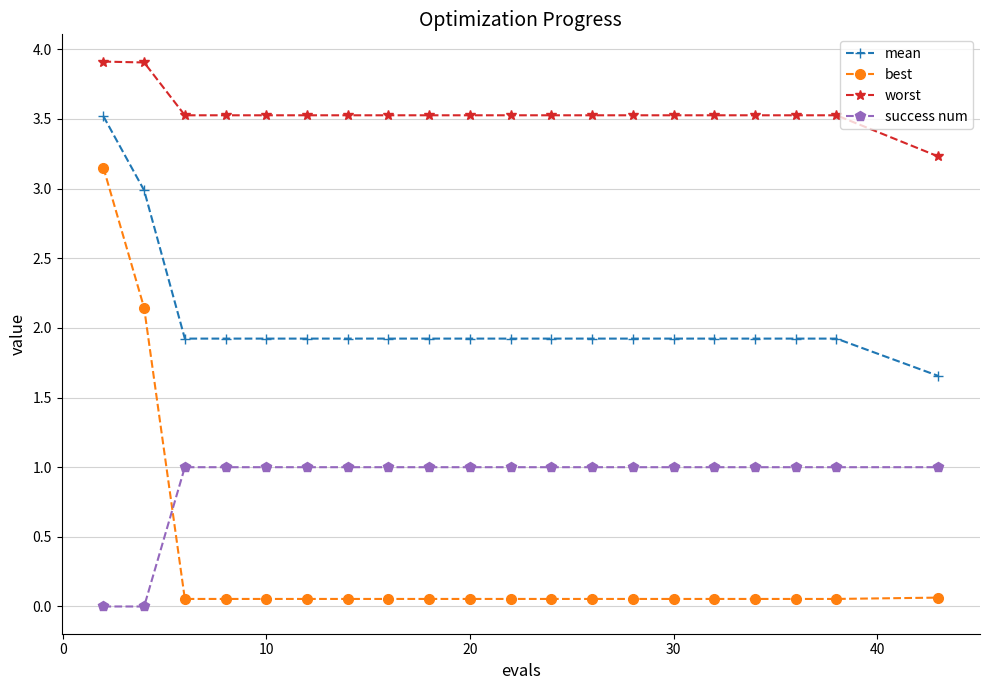

True or false: mean and best cross at least once.

False